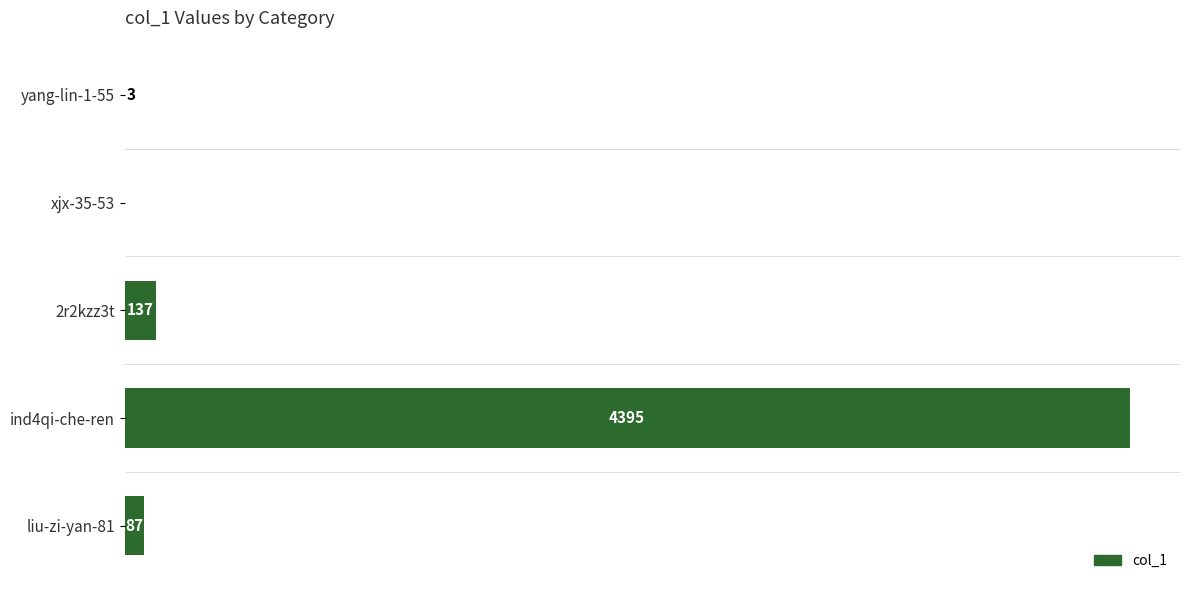

At which category does the chart reach its peak across all series?

ind4qi-che-ren